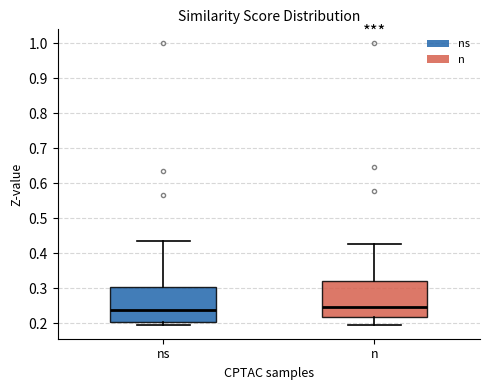

Reading left to right, transcribe this box plot: for each box, give where its median line is, the range the box spans, and where its two whiskers end, as read against the y-axis. The values are not printed on the chart, so give them approximately, as read against the axis.

ns: median 0.24, box 0.20 to 0.30, whiskers 0.20 (just below the box's lower edge) to 0.43
n: median 0.25, box 0.22 to 0.32, whiskers 0.20 to 0.43